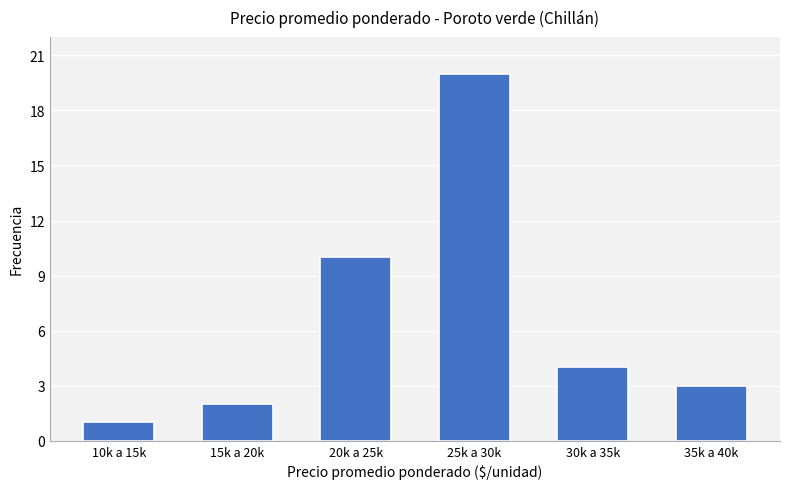

Reading left to right, extract all data points from this chart.

1	2	10	20	4	3